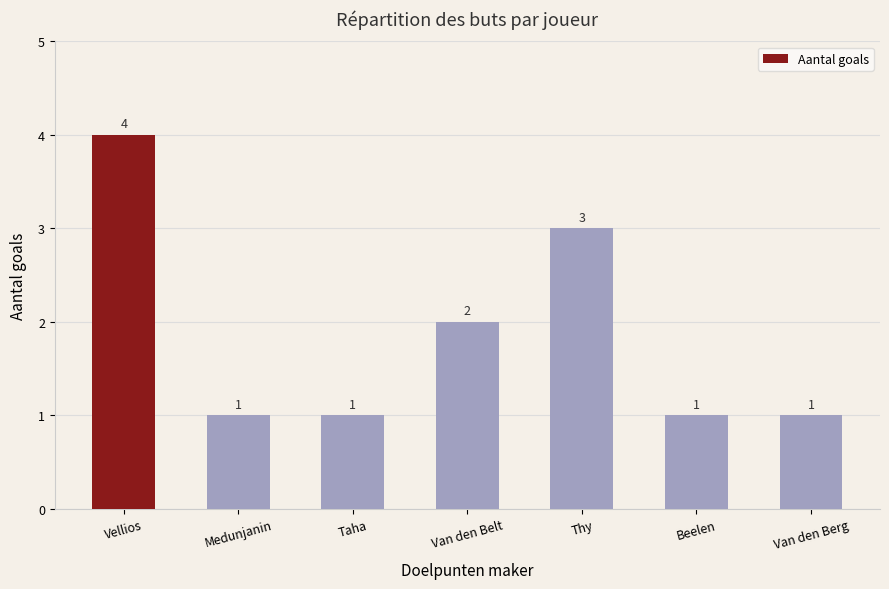

Count the values in the range 1 to 3.

6